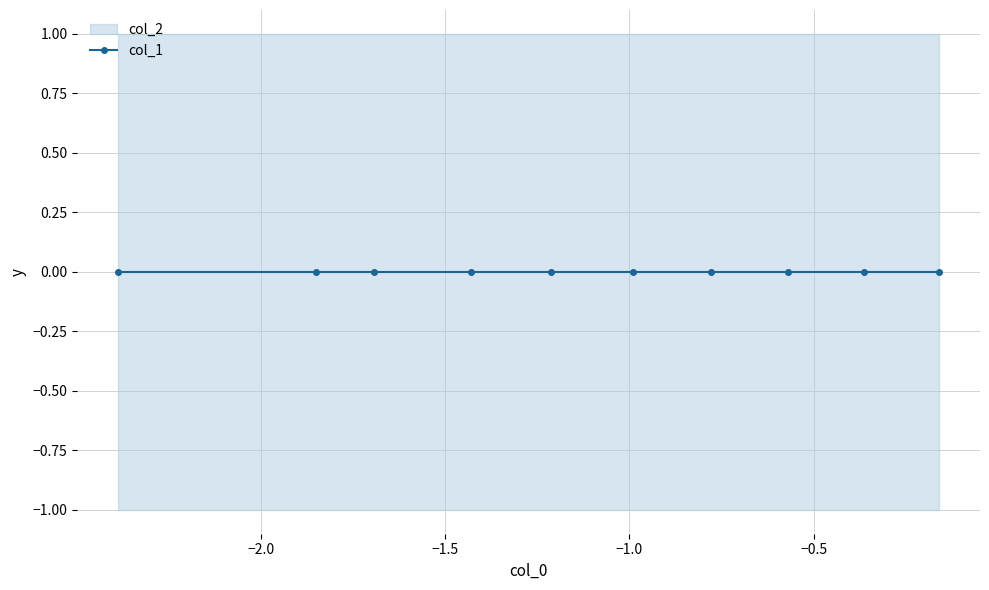

True or false: col_1 and col_2 intersect in this chart.

False